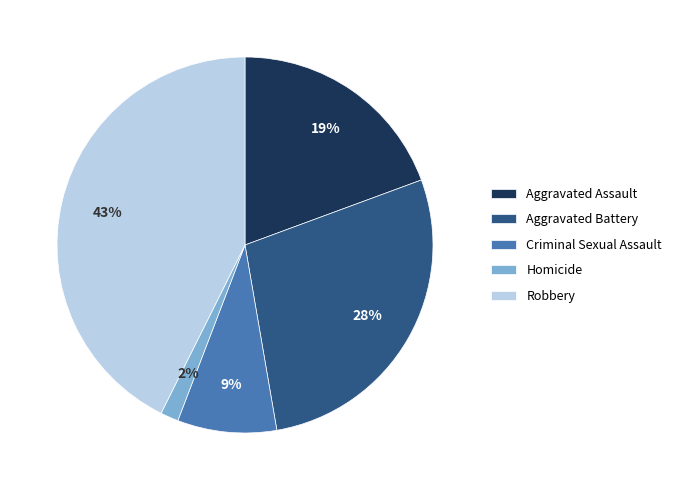

To the nearest percent, what percentage of the pie is Aggravated Assault?

19%